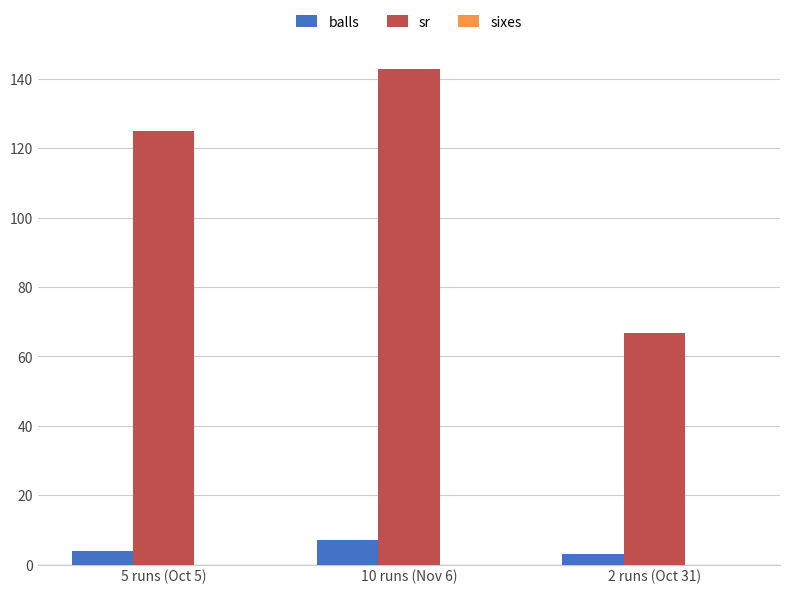

At 5 runs (Oct 5), list the series in order from smallest to largest.

balls, sr